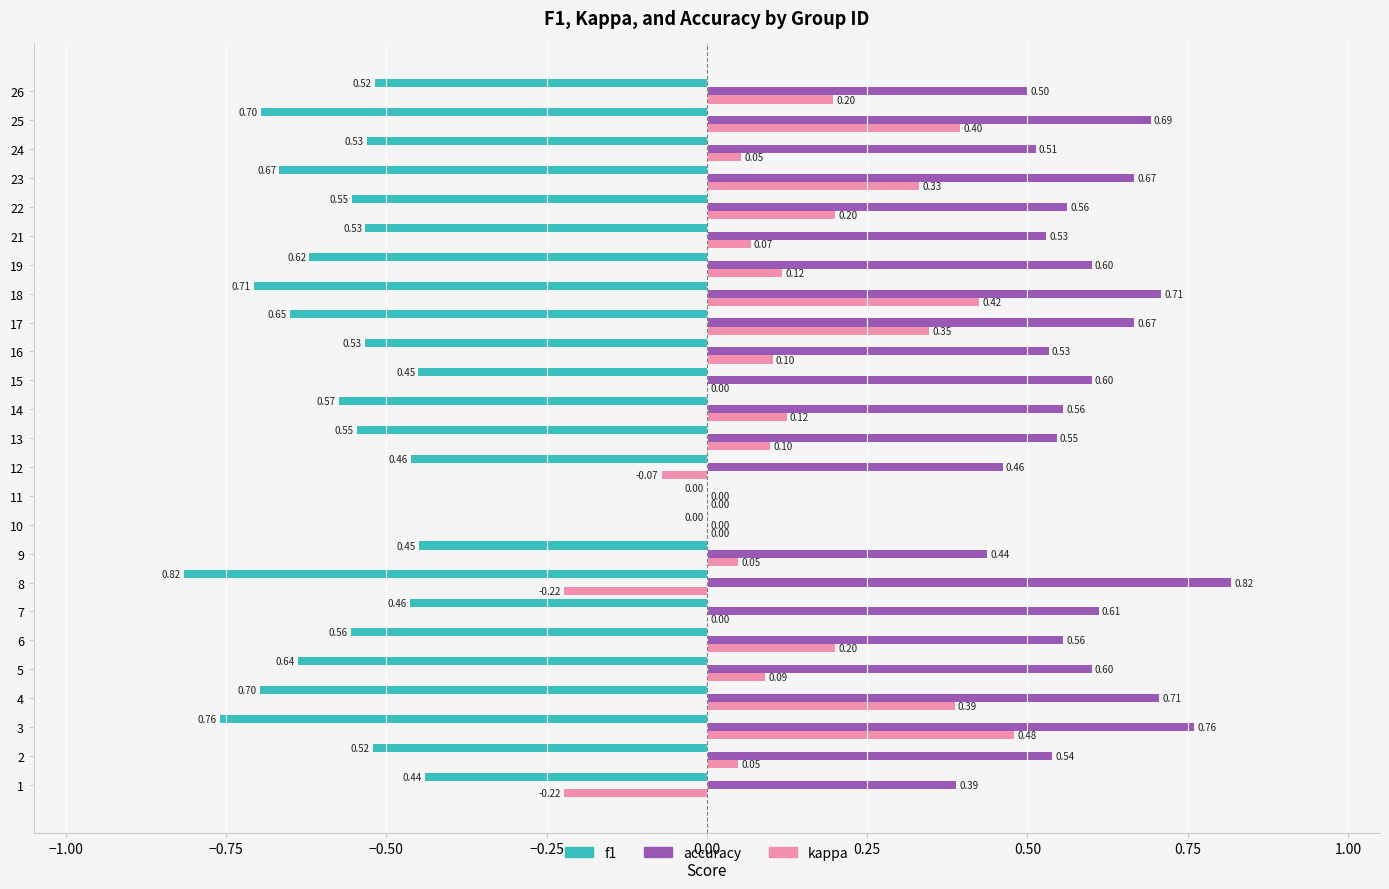

Is the value of f1 at 22 greater than the value of kappa at 13?

No